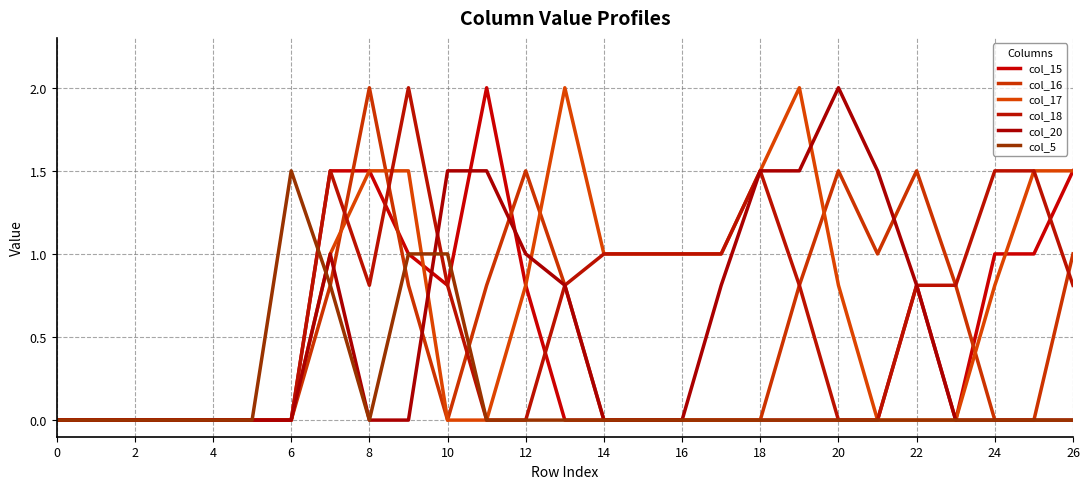

Which series has the largest total across all categories?

col_17